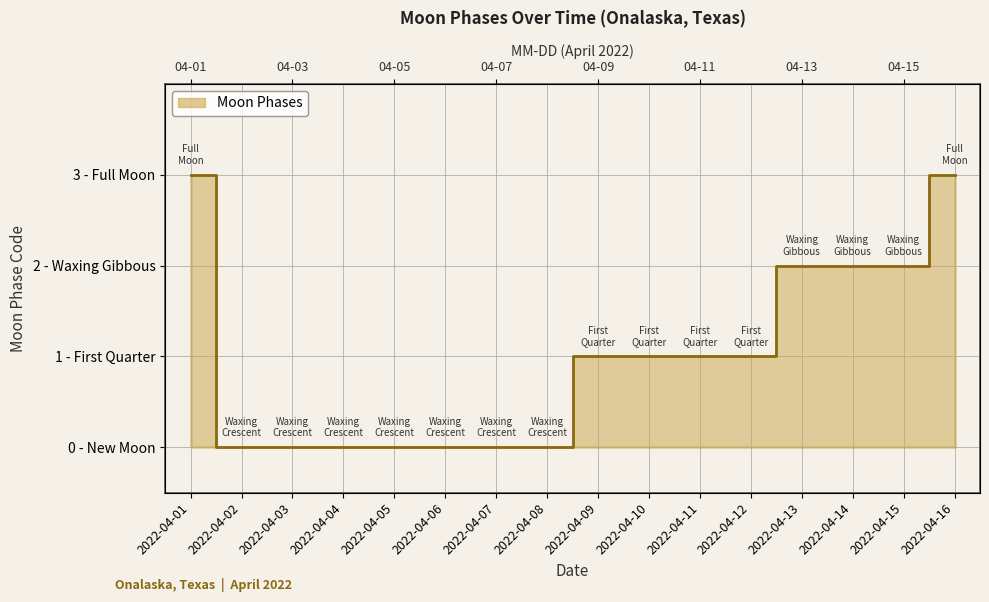

What is the approximate value at 2022-04-11?

1